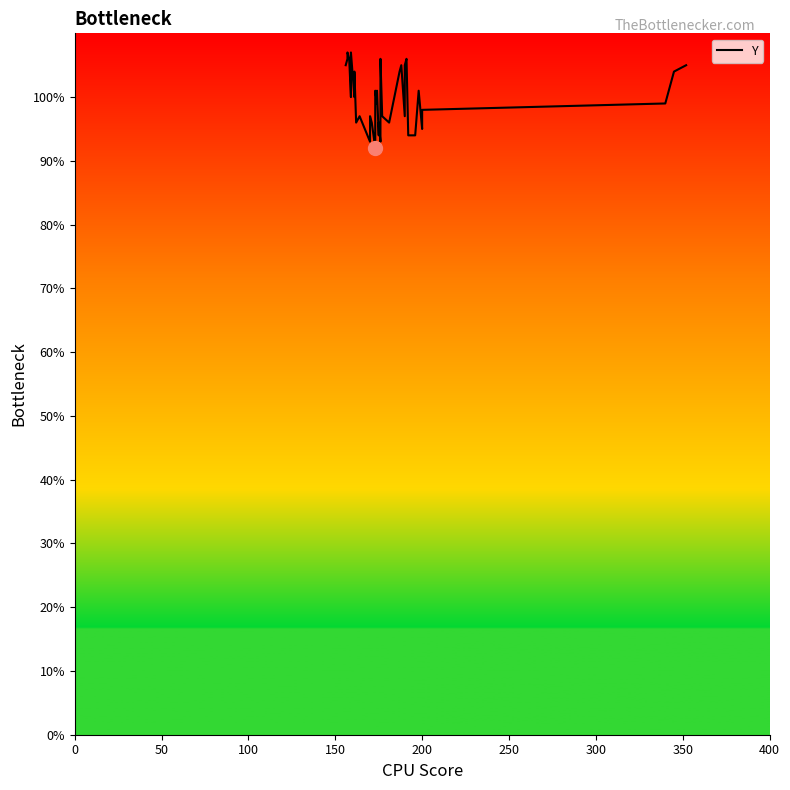

How many points are lower than both their immediate neighbors (excluding endpoints)?

11